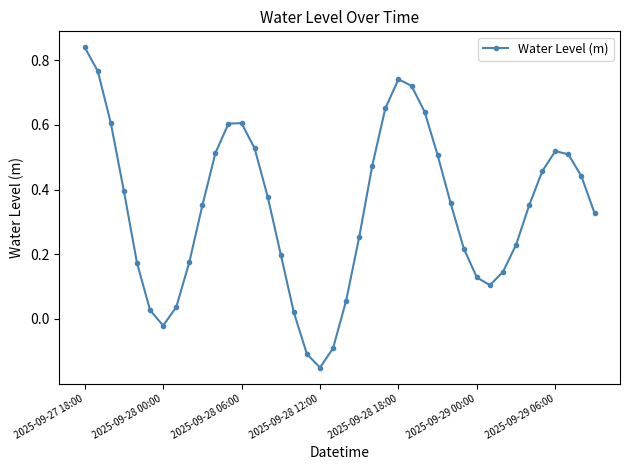

How many data points are above 0?

36